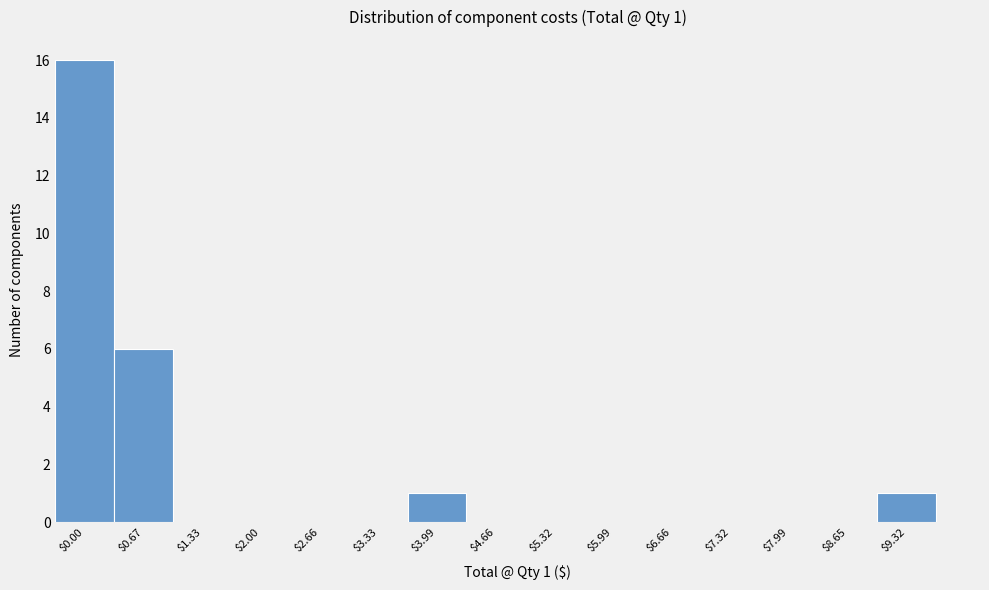

What is the greatest value displayed?

16